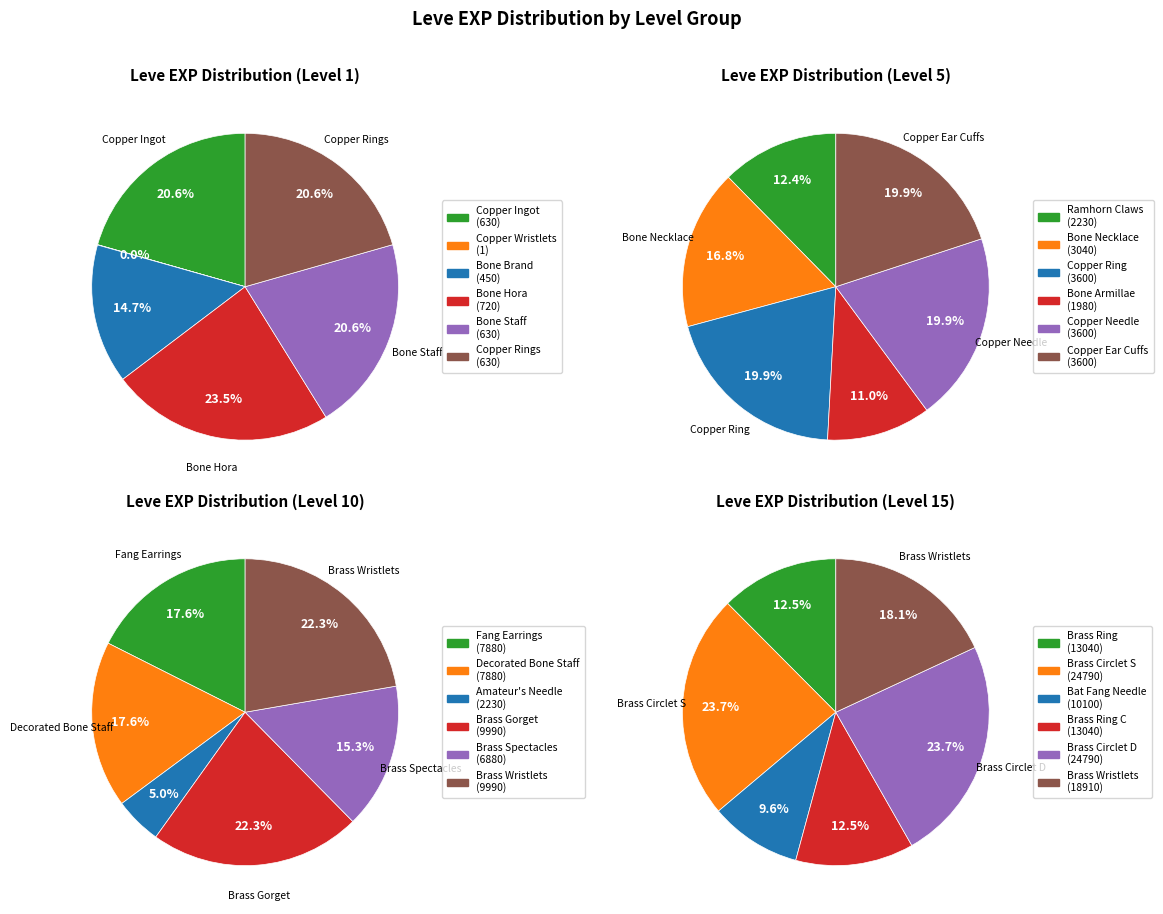

Does any single category account for the majority?

No